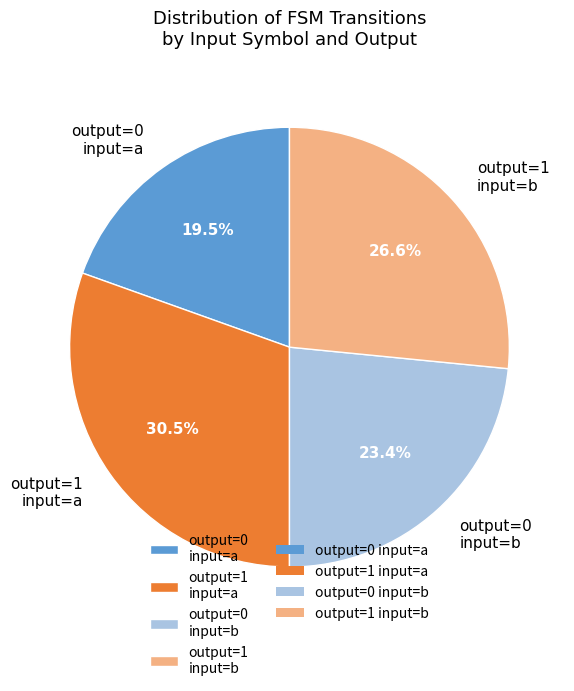

What is the largest slice in the pie chart?

output=1 input=a